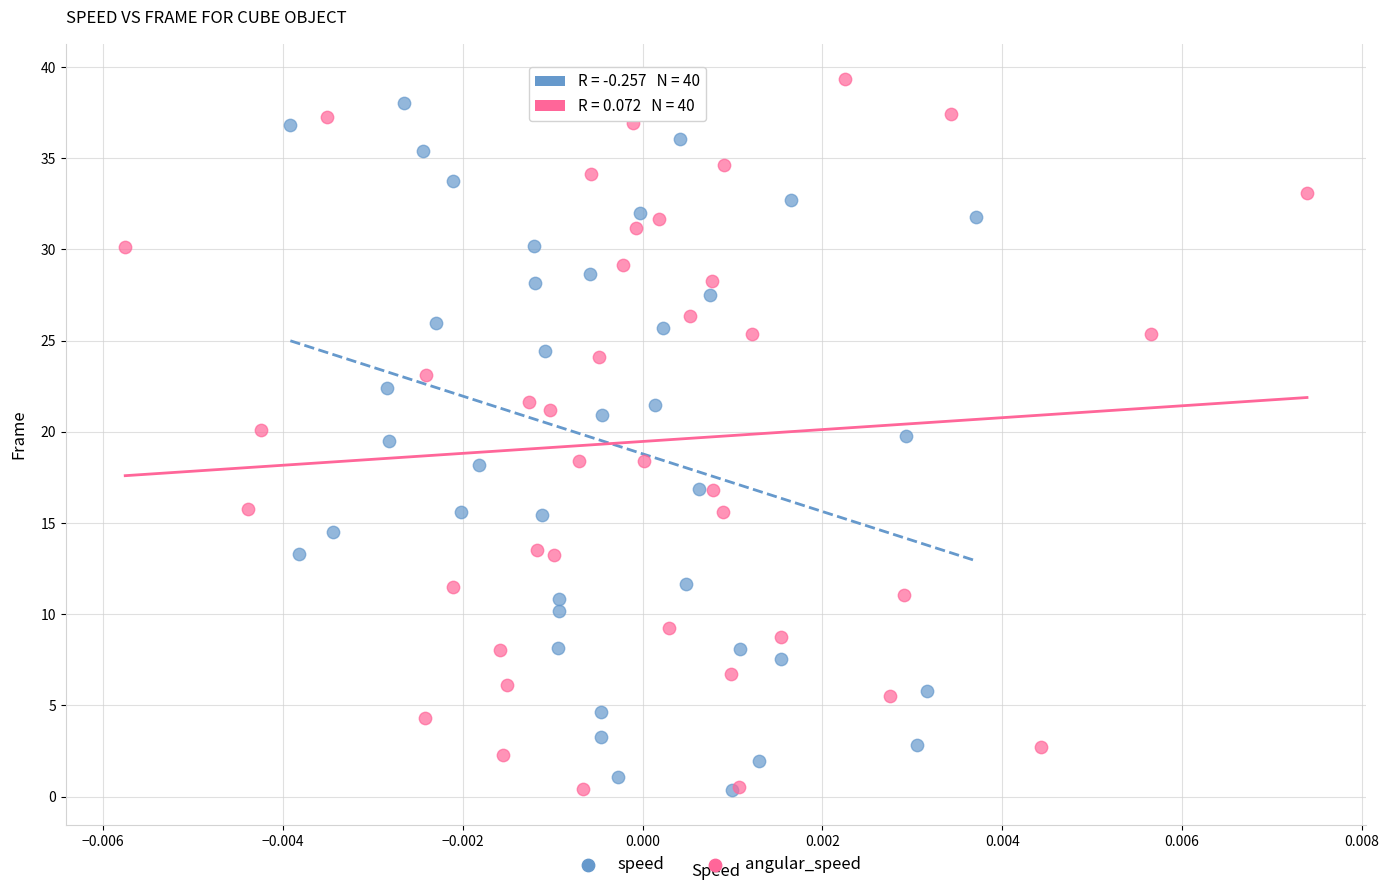

Which series has the largest Y range (max minus min)?

angular_speed